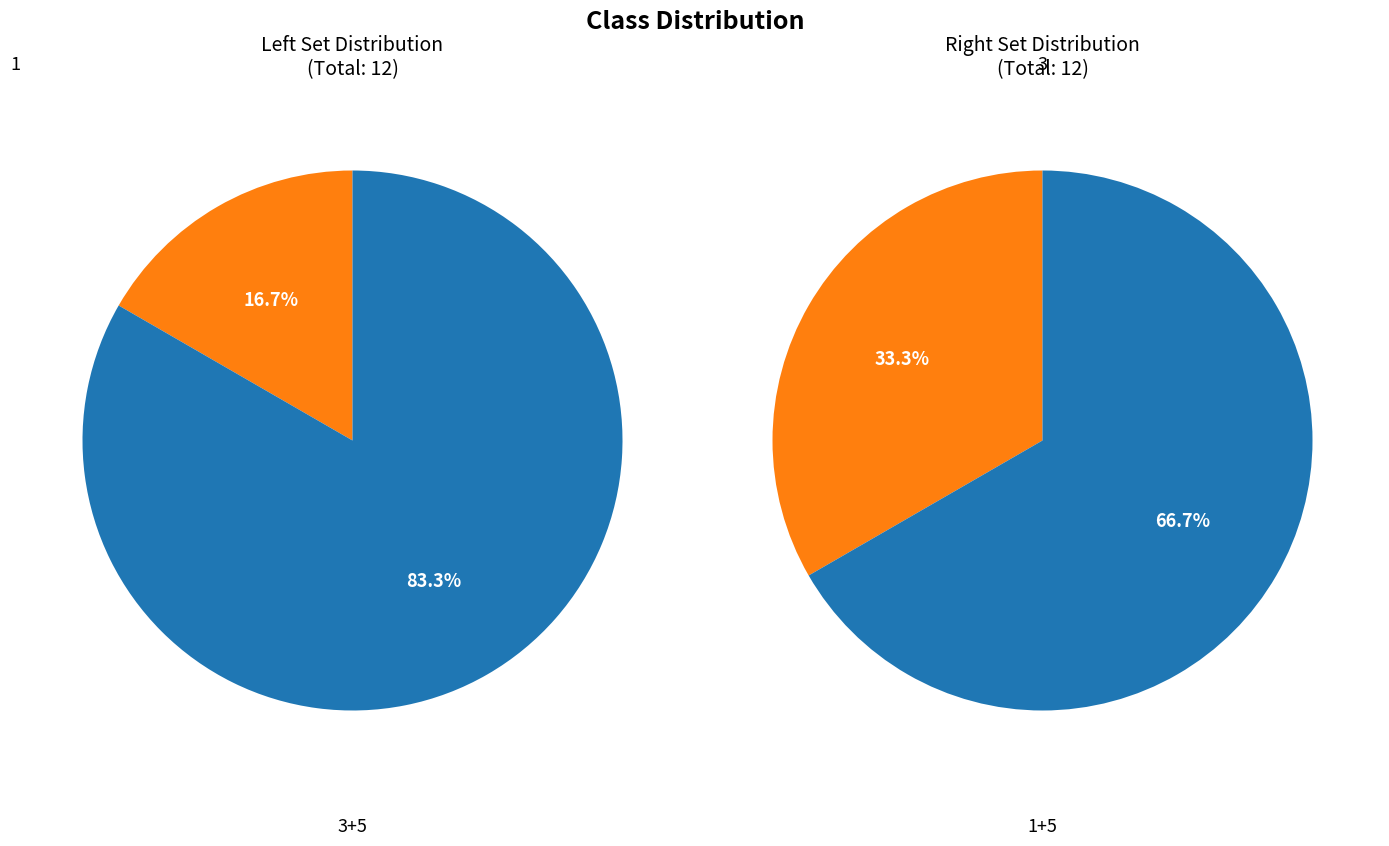

What is the change in value from 1 to 3?

+2